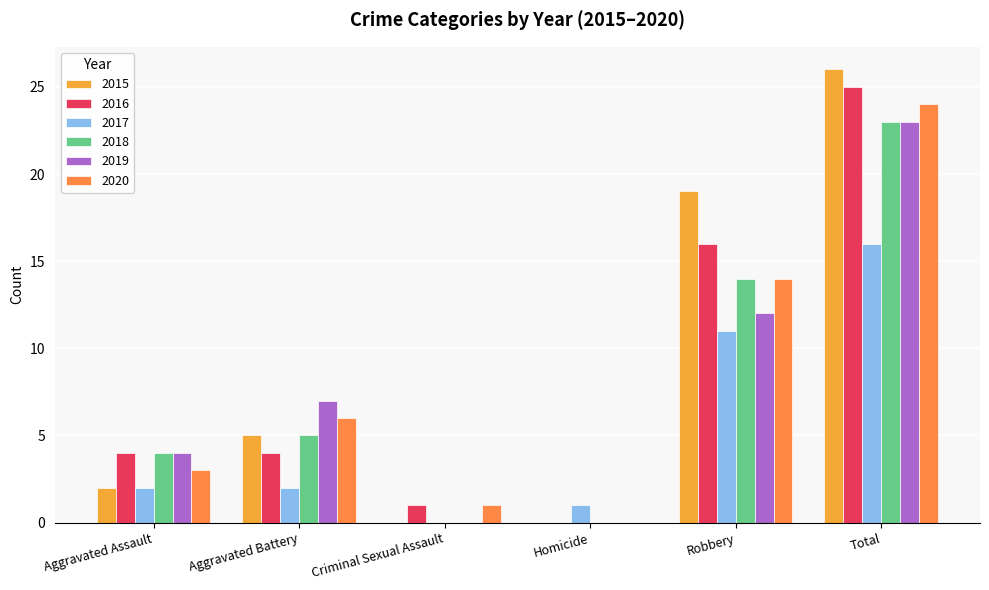

How many distinct data groups are displayed?

6